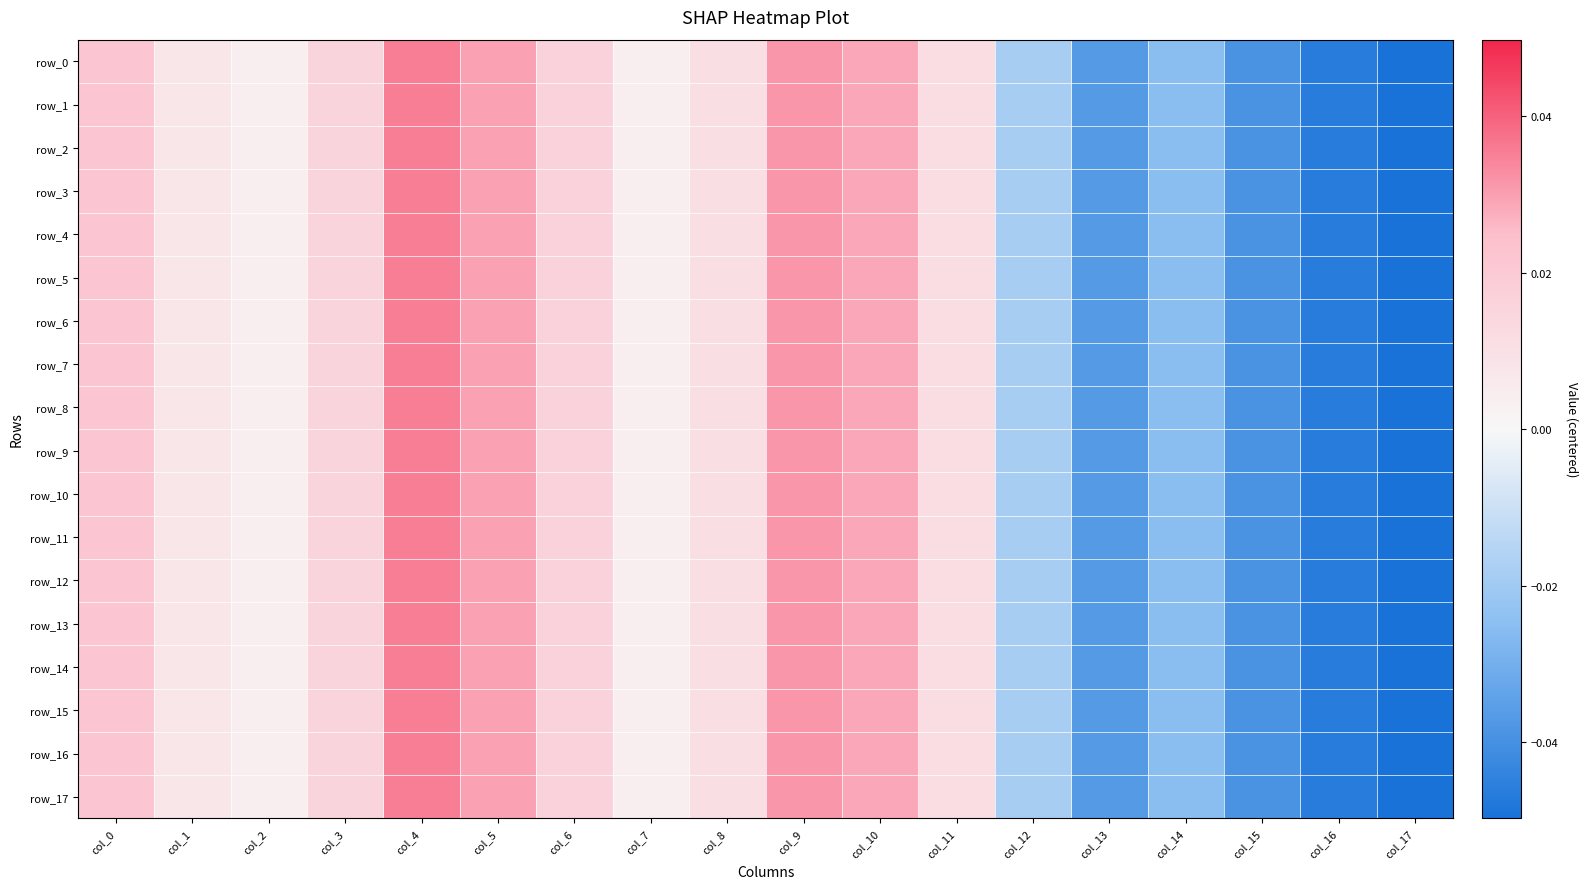

At which category is the sum across all series the highest?

col_4